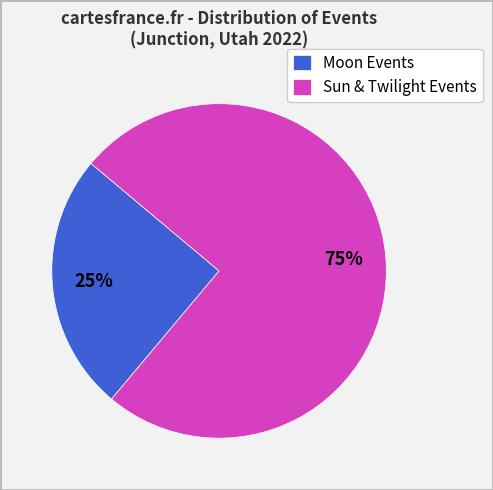

To the nearest percent, what is the difference between the largest and smallest slice percentages?

50%